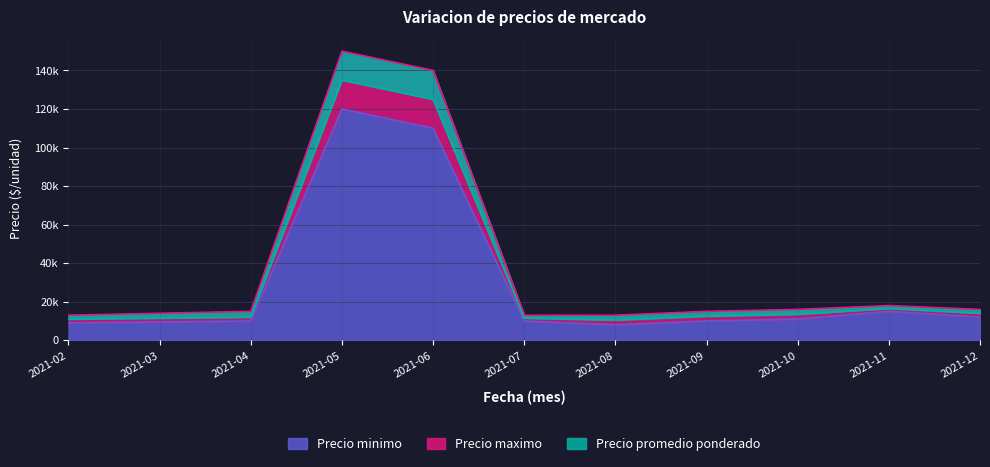

At which category is the sum across all series the highest?

2021-05